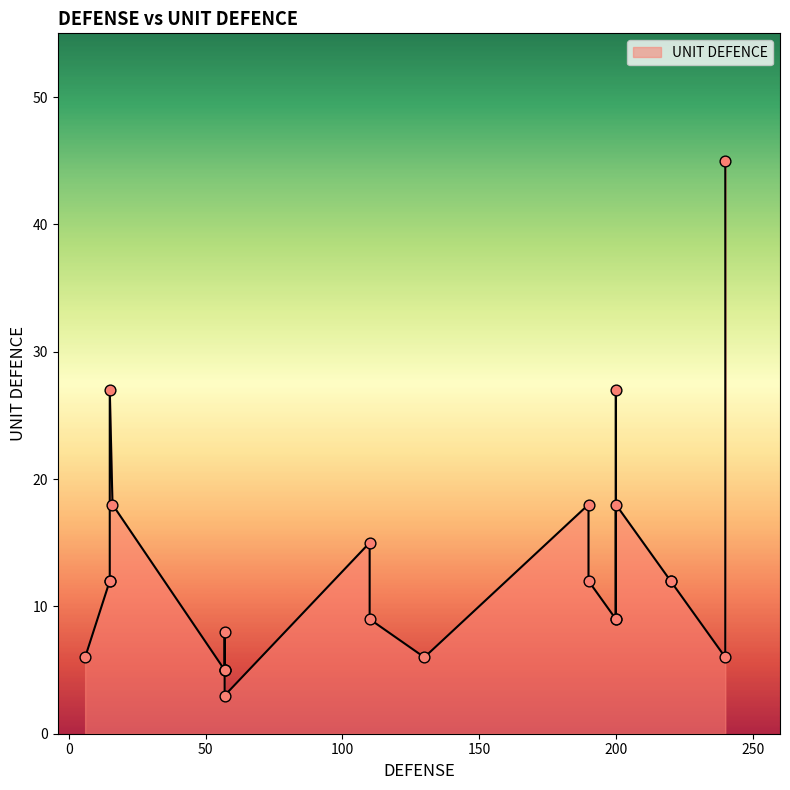

Which has a higher value, 200 or 190?

190